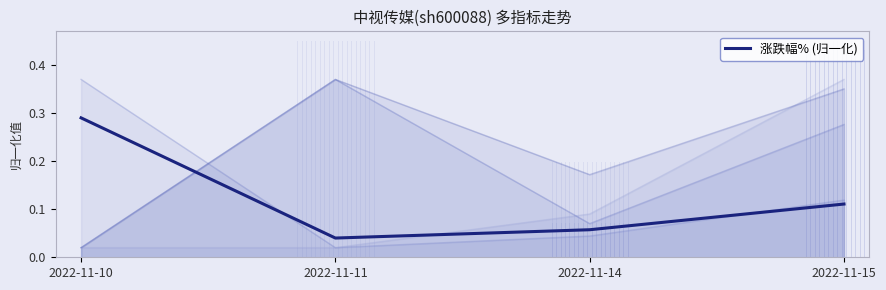

True or false: there are more than 0 points higher than both neighbors.

False